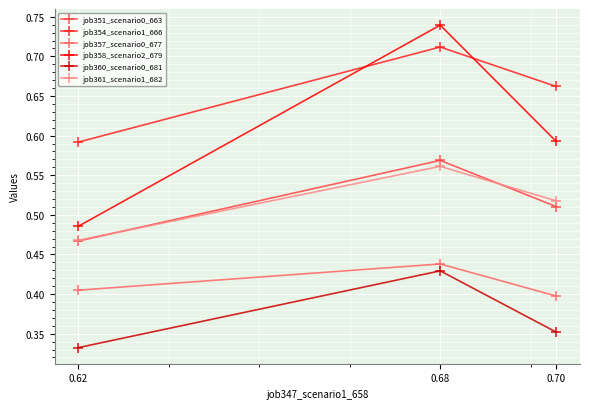

At which category is the sum across all series the highest?

0.68